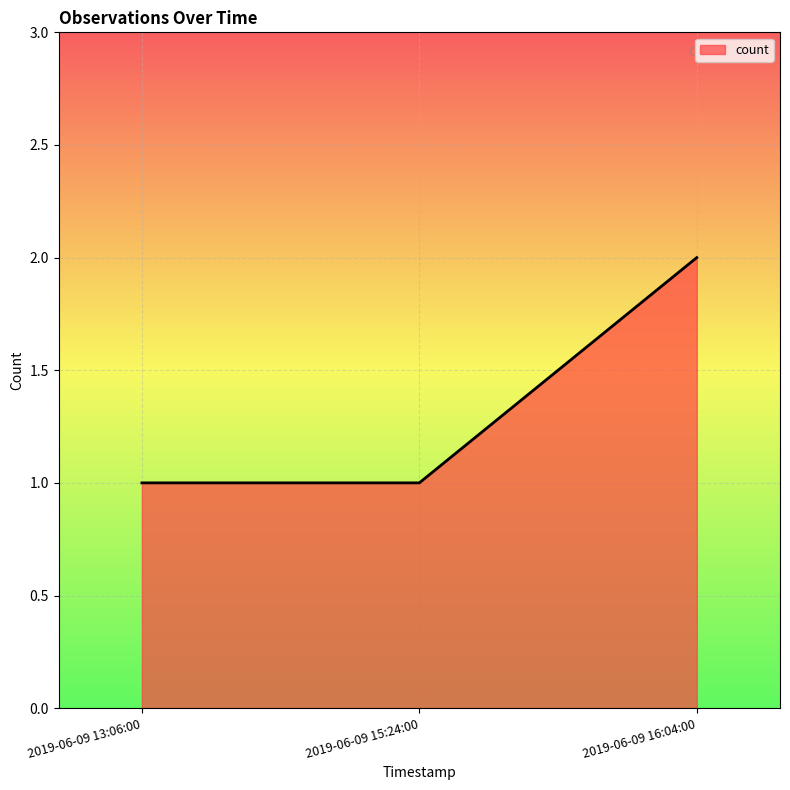

What is the sum of all values?

4